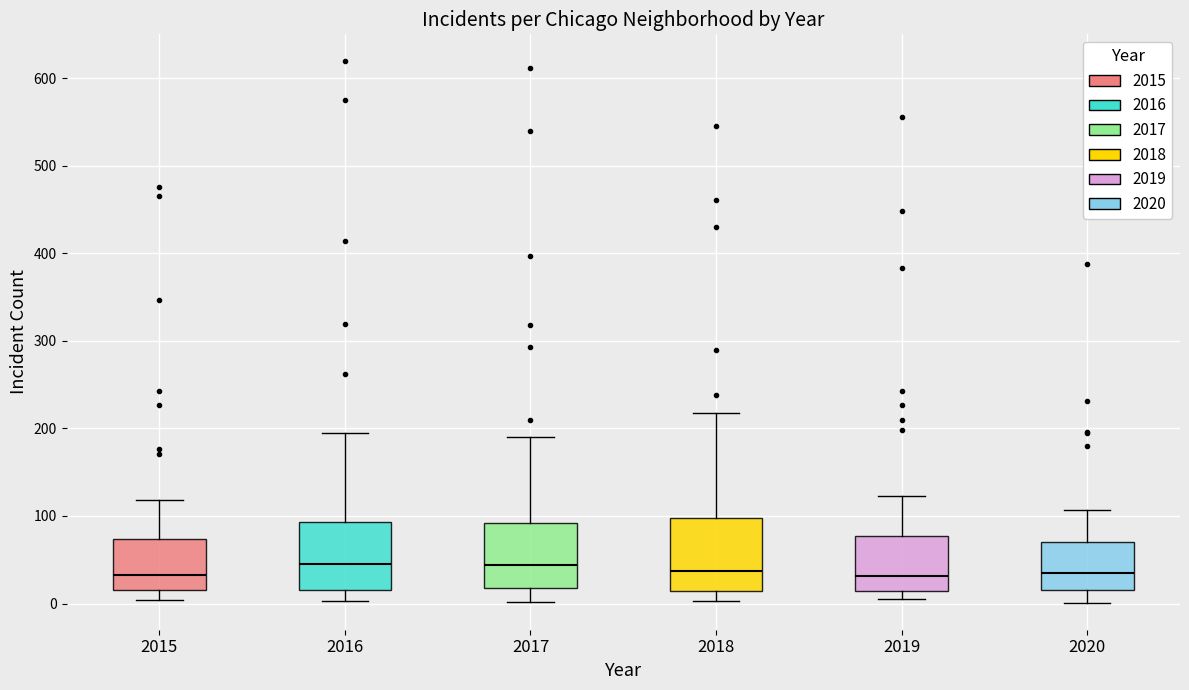

Where is the lower edge of the box at x = 2018 on the y-axis? The values are not printed on the chart, so give them approximately, as read against the axis.

10